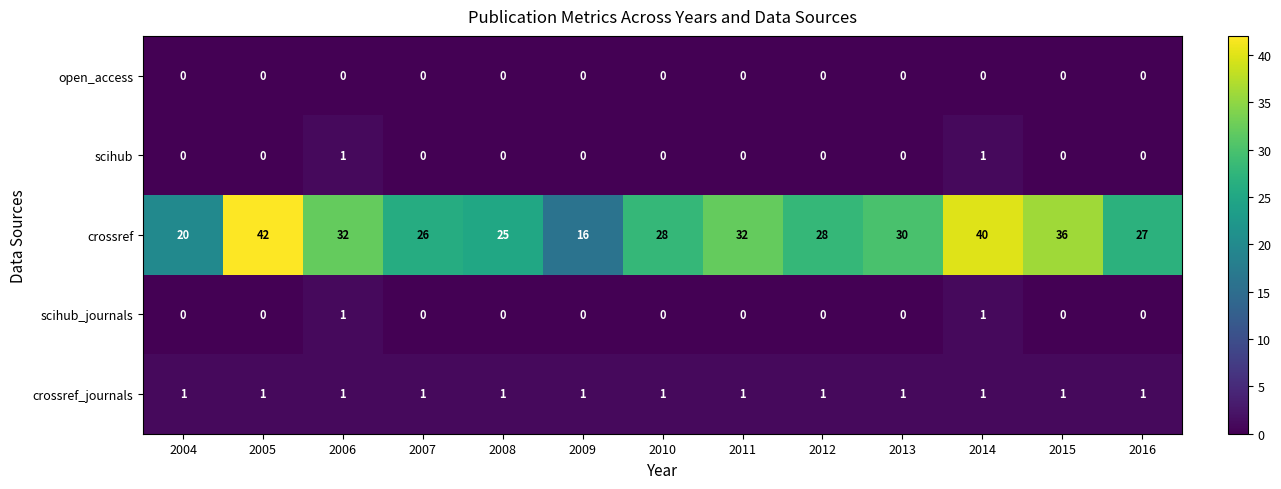

Which series has the largest total across all categories?

crossref